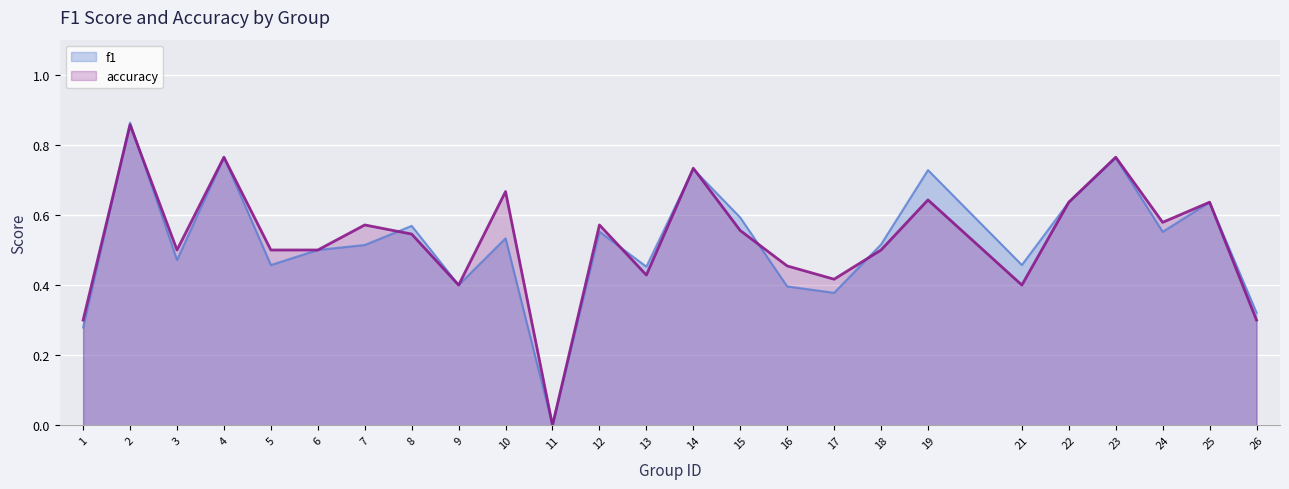

Reading left to right, transcribe all the data shown in this chart.

f1: 0.3	0.9	0.5	0.8	0.5	0.5	0.5	0.6	0.4	0.5	0.0	0.6	0.5	0.7	0.6	0.4	0.4	0.5	0.7	0.5	0.6	0.8	0.6	0.6	0.3
accuracy: 0.3	0.9	0.5	0.8	0.5	0.5	0.6	0.5	0.4	0.7	0.0	0.6	0.4	0.7	0.6	0.5	0.4	0.5	0.6	0.4	0.6	0.8	0.6	0.6	0.3